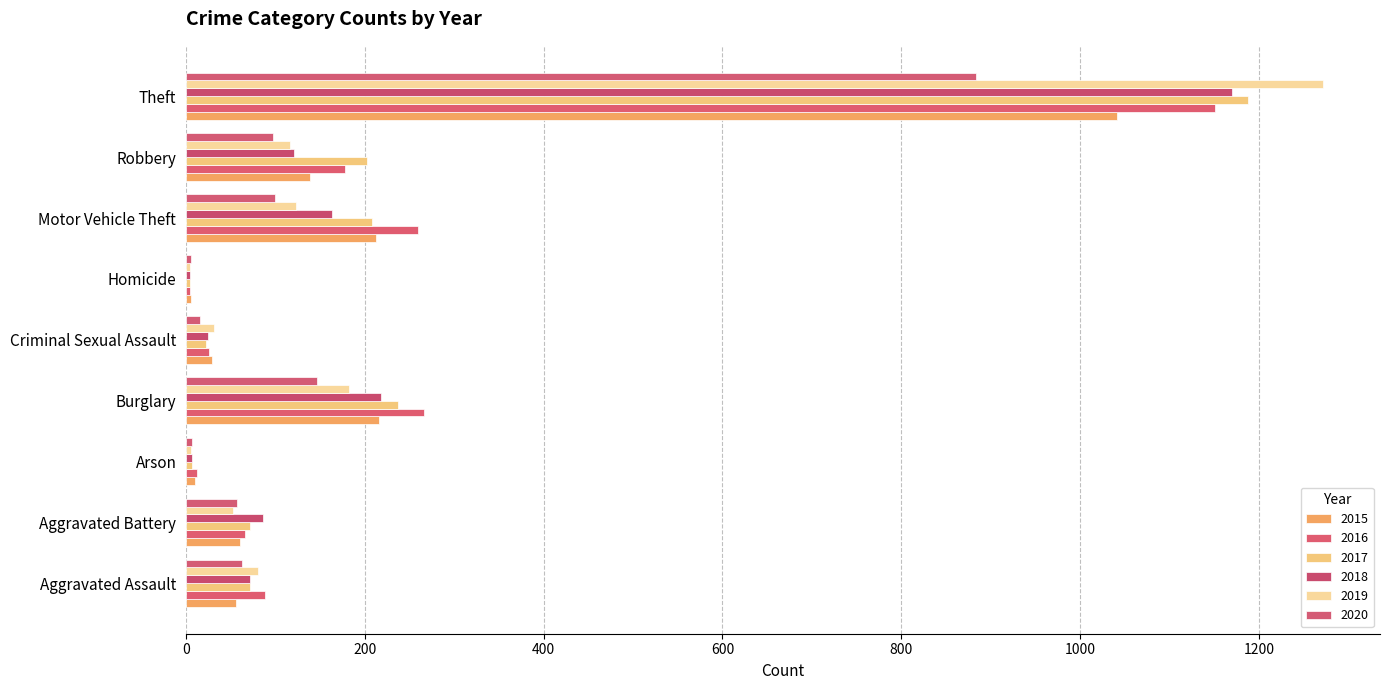

What is the label of the 8th bar from the left?

Robbery